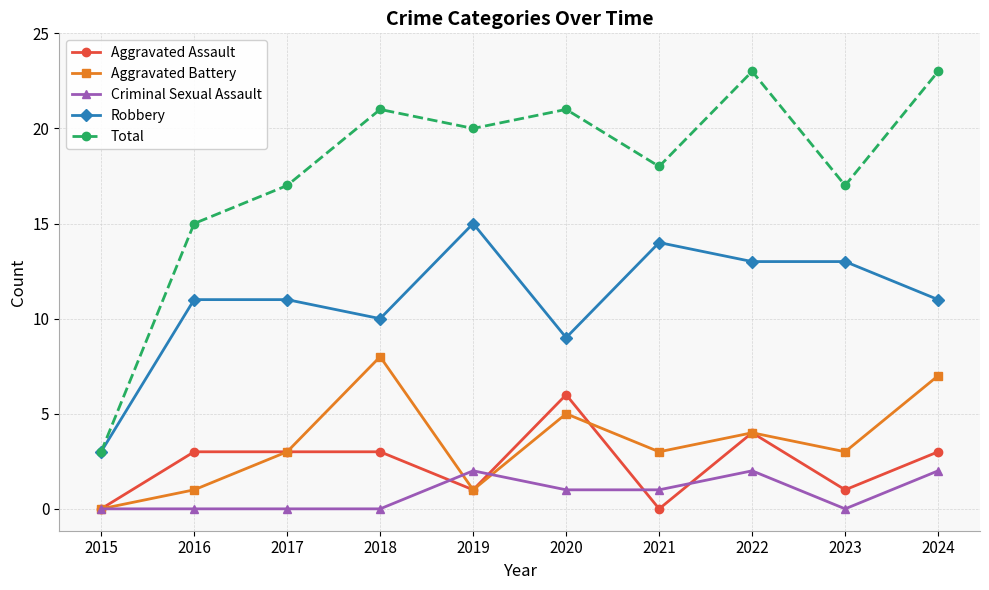

Is it true that Aggravated Battery equals 1 at 2016?

True